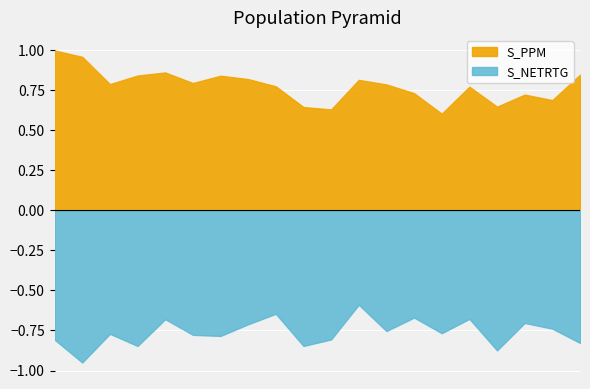

At which category does S_NETRTG reach its first local valley?

2